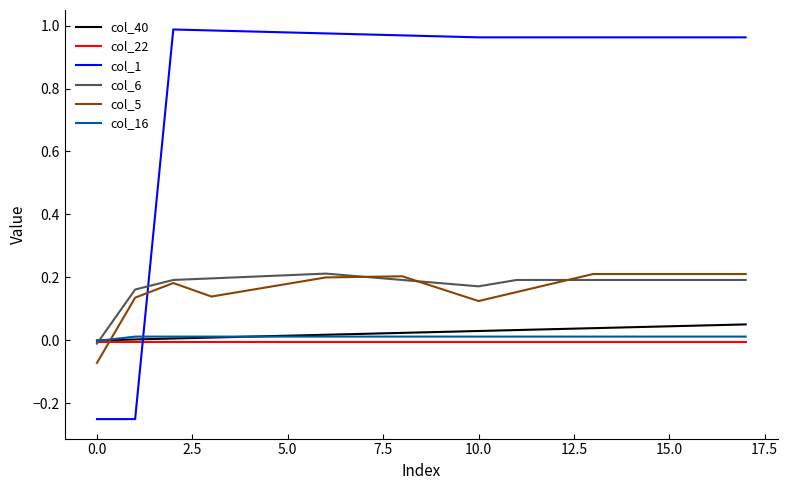

Which series has the largest total across all categories?

col_1